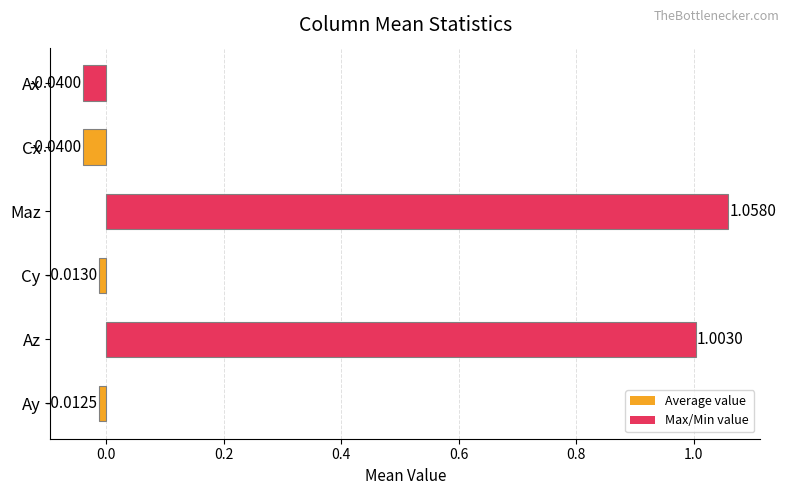

Are the bars horizontal?

Yes